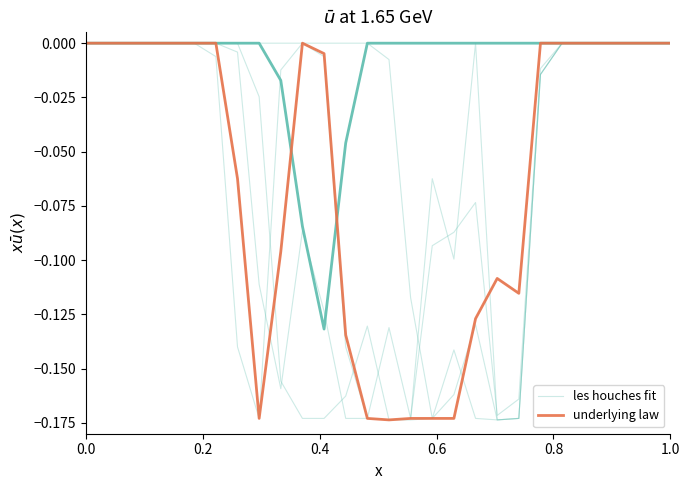

What position from the right is 0.2?

27